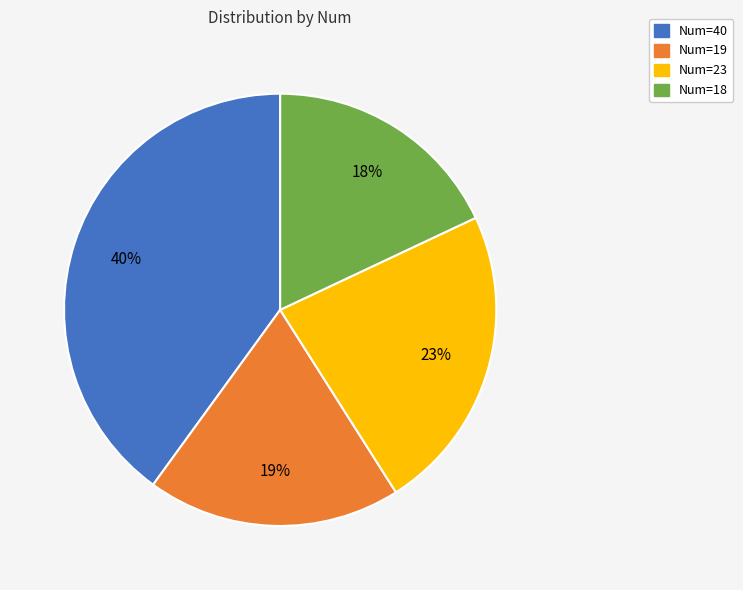

How many slices are in this pie chart?

4